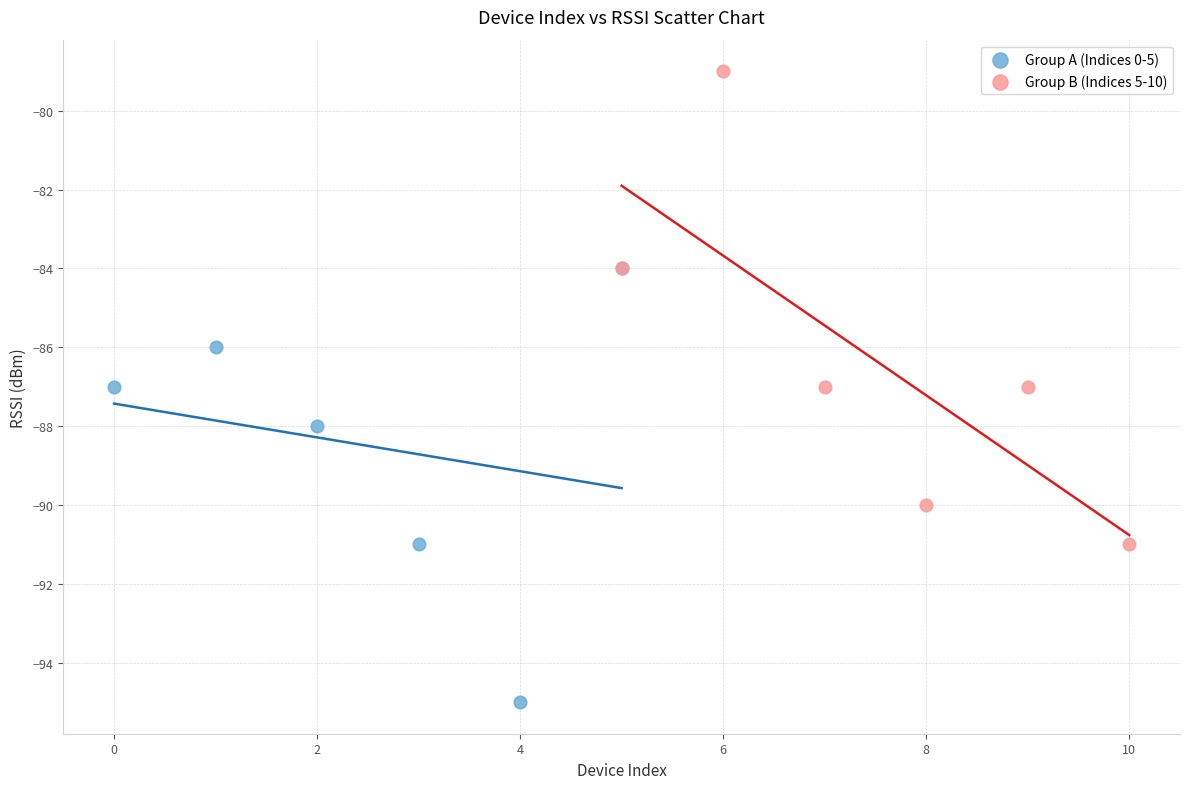

What are all the series names shown in the legend?

Group A (Indices 0-5), Group B (Indices 5-10)